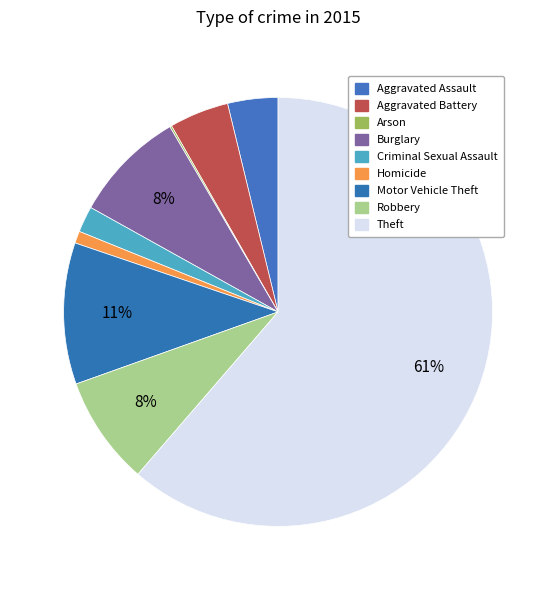

What is the change in value from Aggravated Assault to Motor Vehicle Theft?

+98